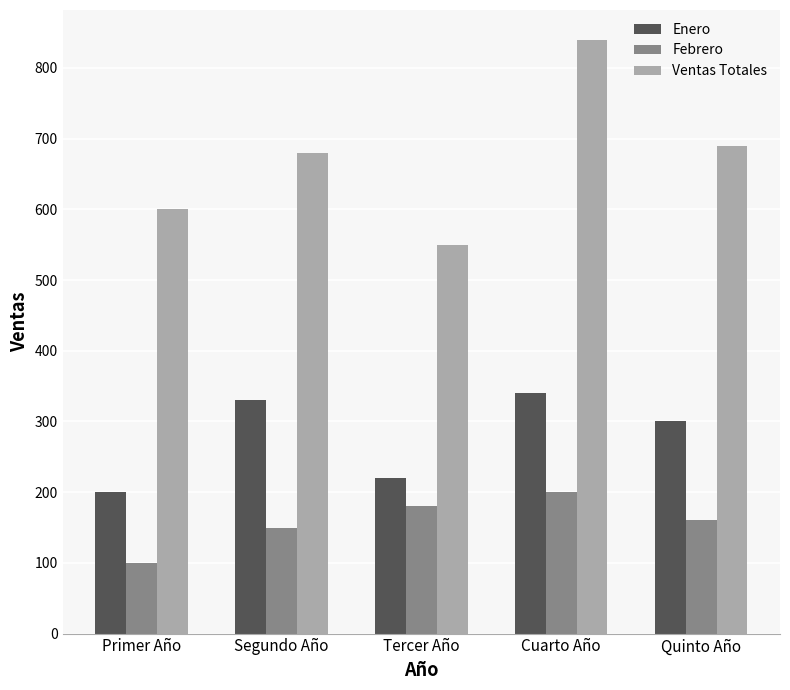

Reading right to left, extract all data points from this chart.

Enero: Quinto Año=300	Cuarto Año=340	Tercer Año=220	Segundo Año=330	Primer Año=200
Febrero: Quinto Año=160	Cuarto Año=200	Tercer Año=180	Segundo Año=150	Primer Año=100
Ventas Totales: Quinto Año=690	Cuarto Año=840	Tercer Año=550	Segundo Año=680	Primer Año=600